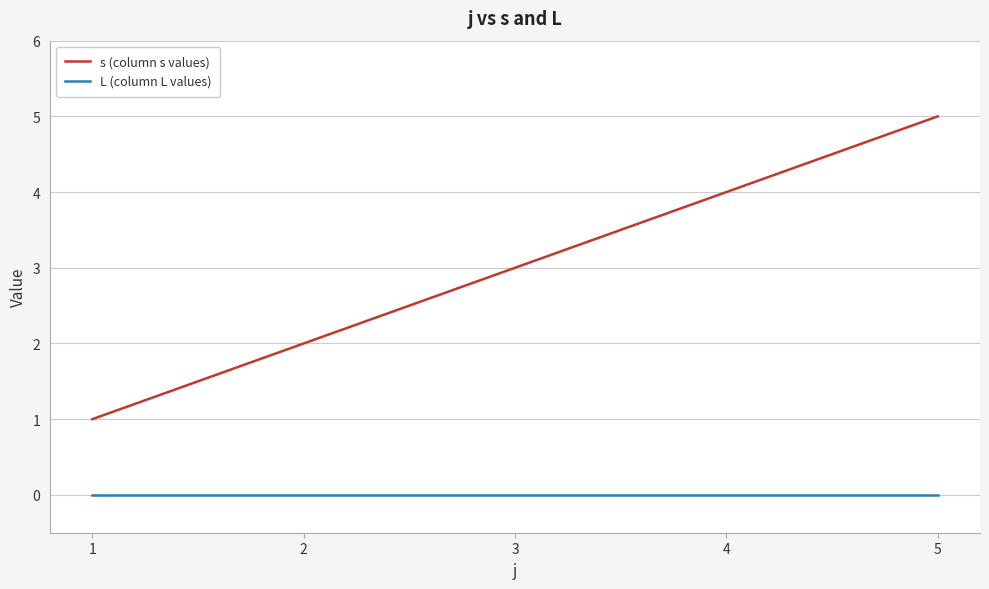

Is it true that s (column s values) equals 3 at 2?

False